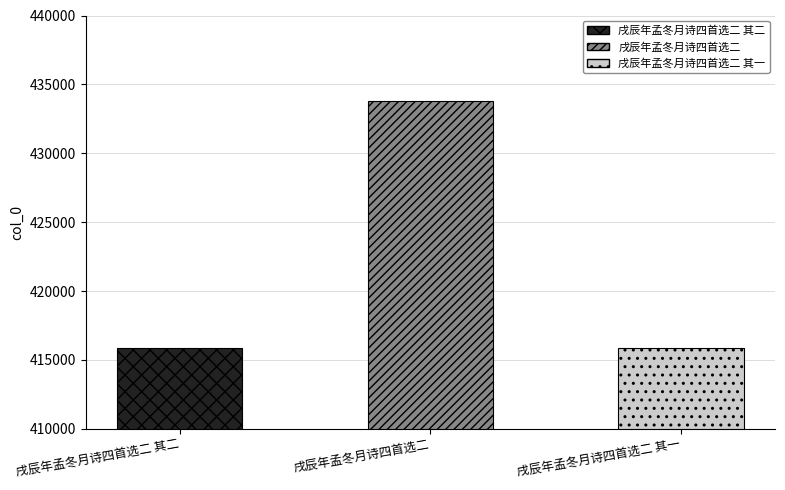

The chart shows a value of 205449 at 戌辰年孟冬月诗四首选二 其一. True or false?

False